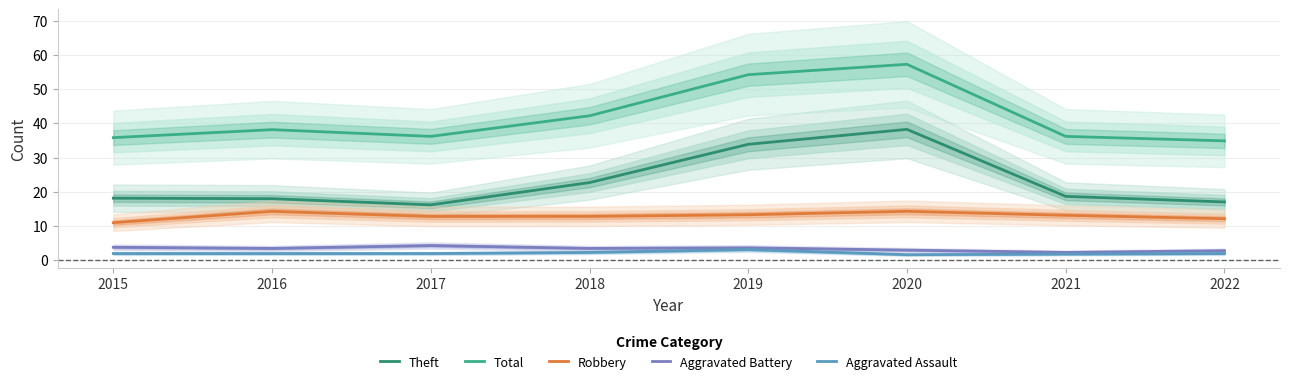

Which label corresponds to the smallest value in the chart?

2020